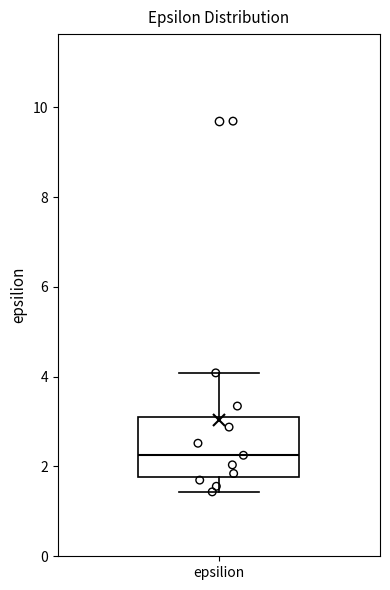

Read this box plot against the y-axis: the position of the median line, the range covered by the box, and the ends of both whiskers. The values are not printed on the chart, so give them approximately, as read against the axis.

median 2.2, box 1.8 to 3.2, whiskers 1.4 to 4.0